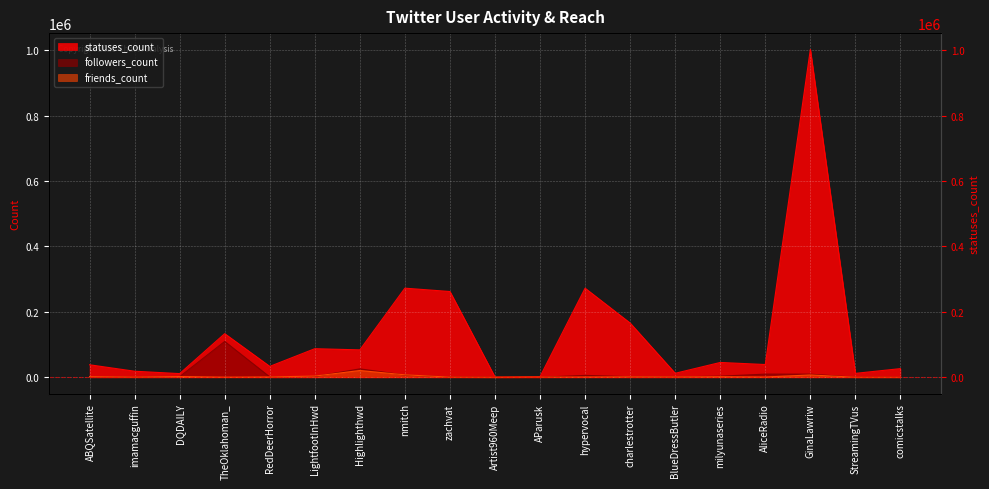

What are all the series names shown in the legend?

statuses_count, followers_count, friends_count